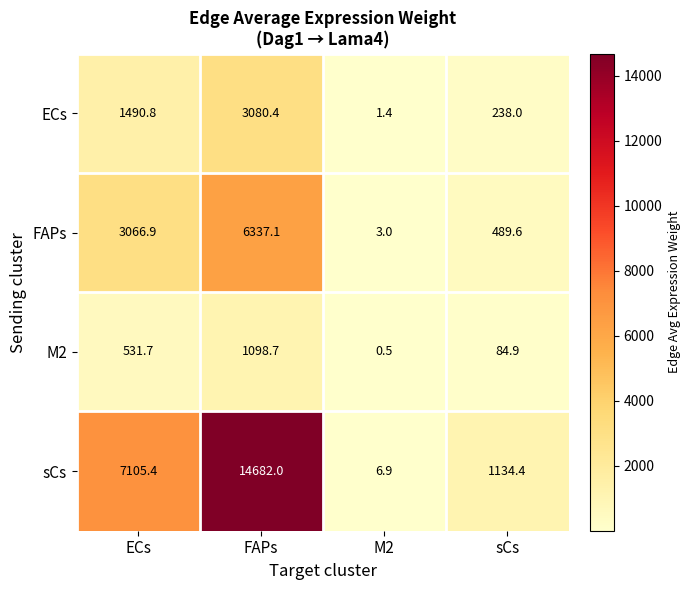

What is the spread (max minus min) of values at FAPs?

13583.3